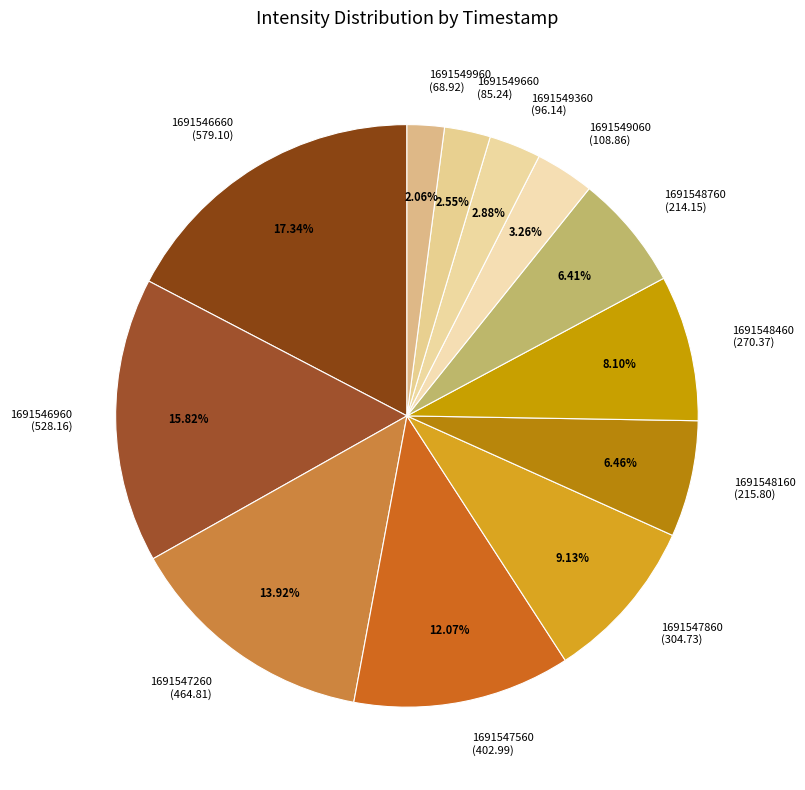

What is the total percentage of 1691547860 and 1691549360?

12.0%